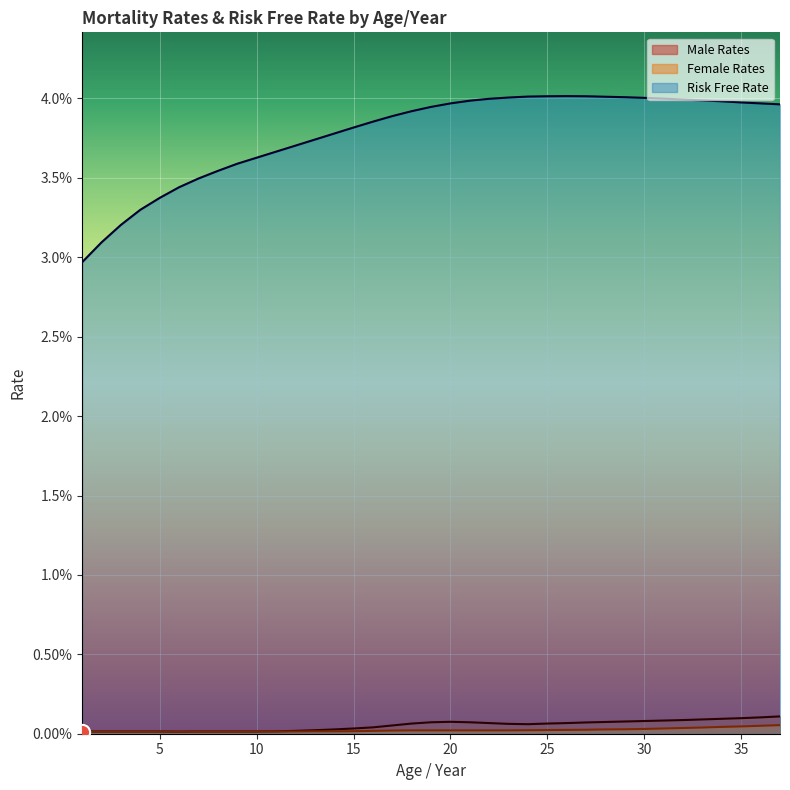

Which series contains the highest Y value?

Risk Free Rate